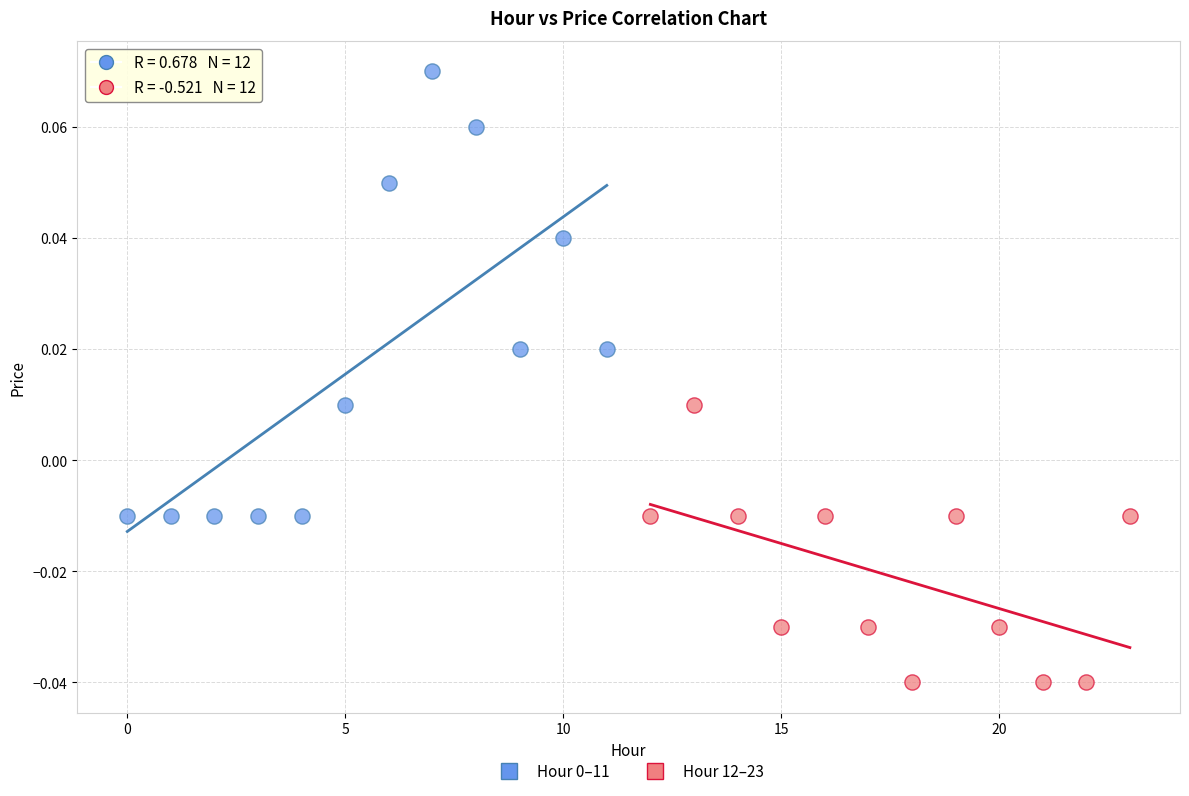

Which series reaches the minimum Y coordinate?

Hour 12–23